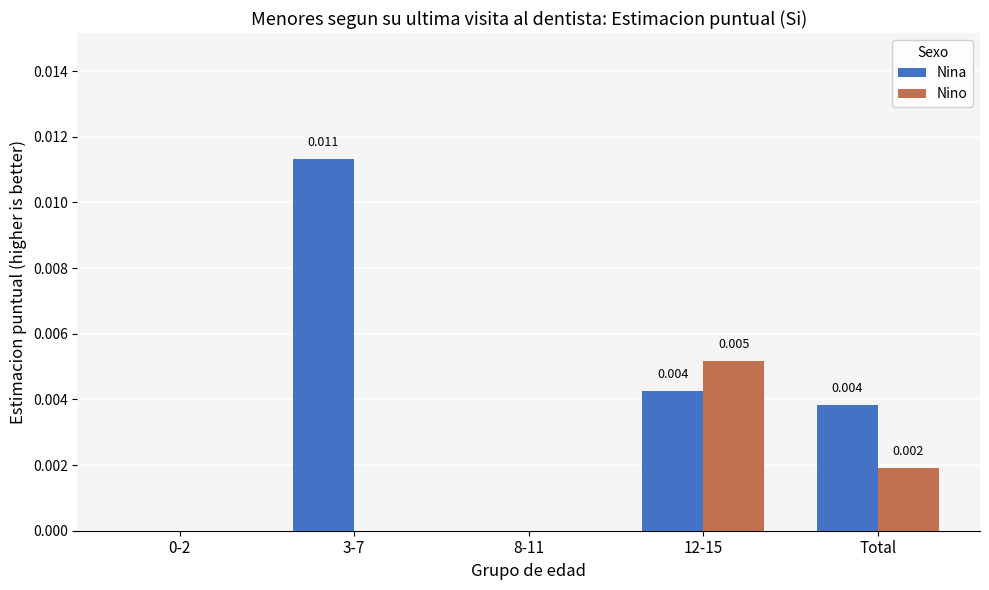

Between 0-2 and Total, which series saw the biggest shift?

Nina